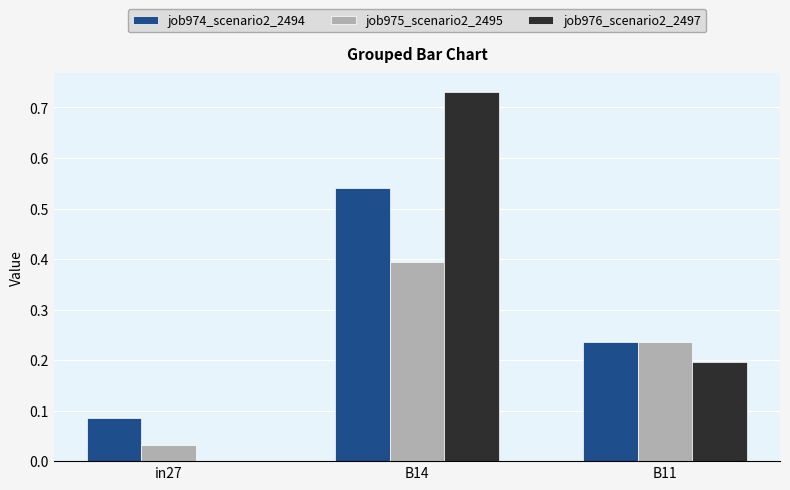

Which series has the largest range (max minus min)?

job976_scenario2_2497